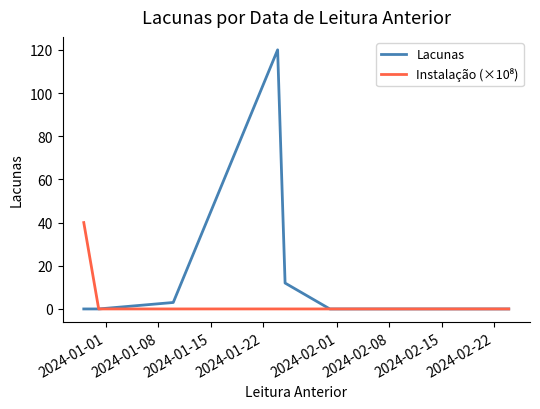

Which series has the largest range (max minus min)?

Lacunas